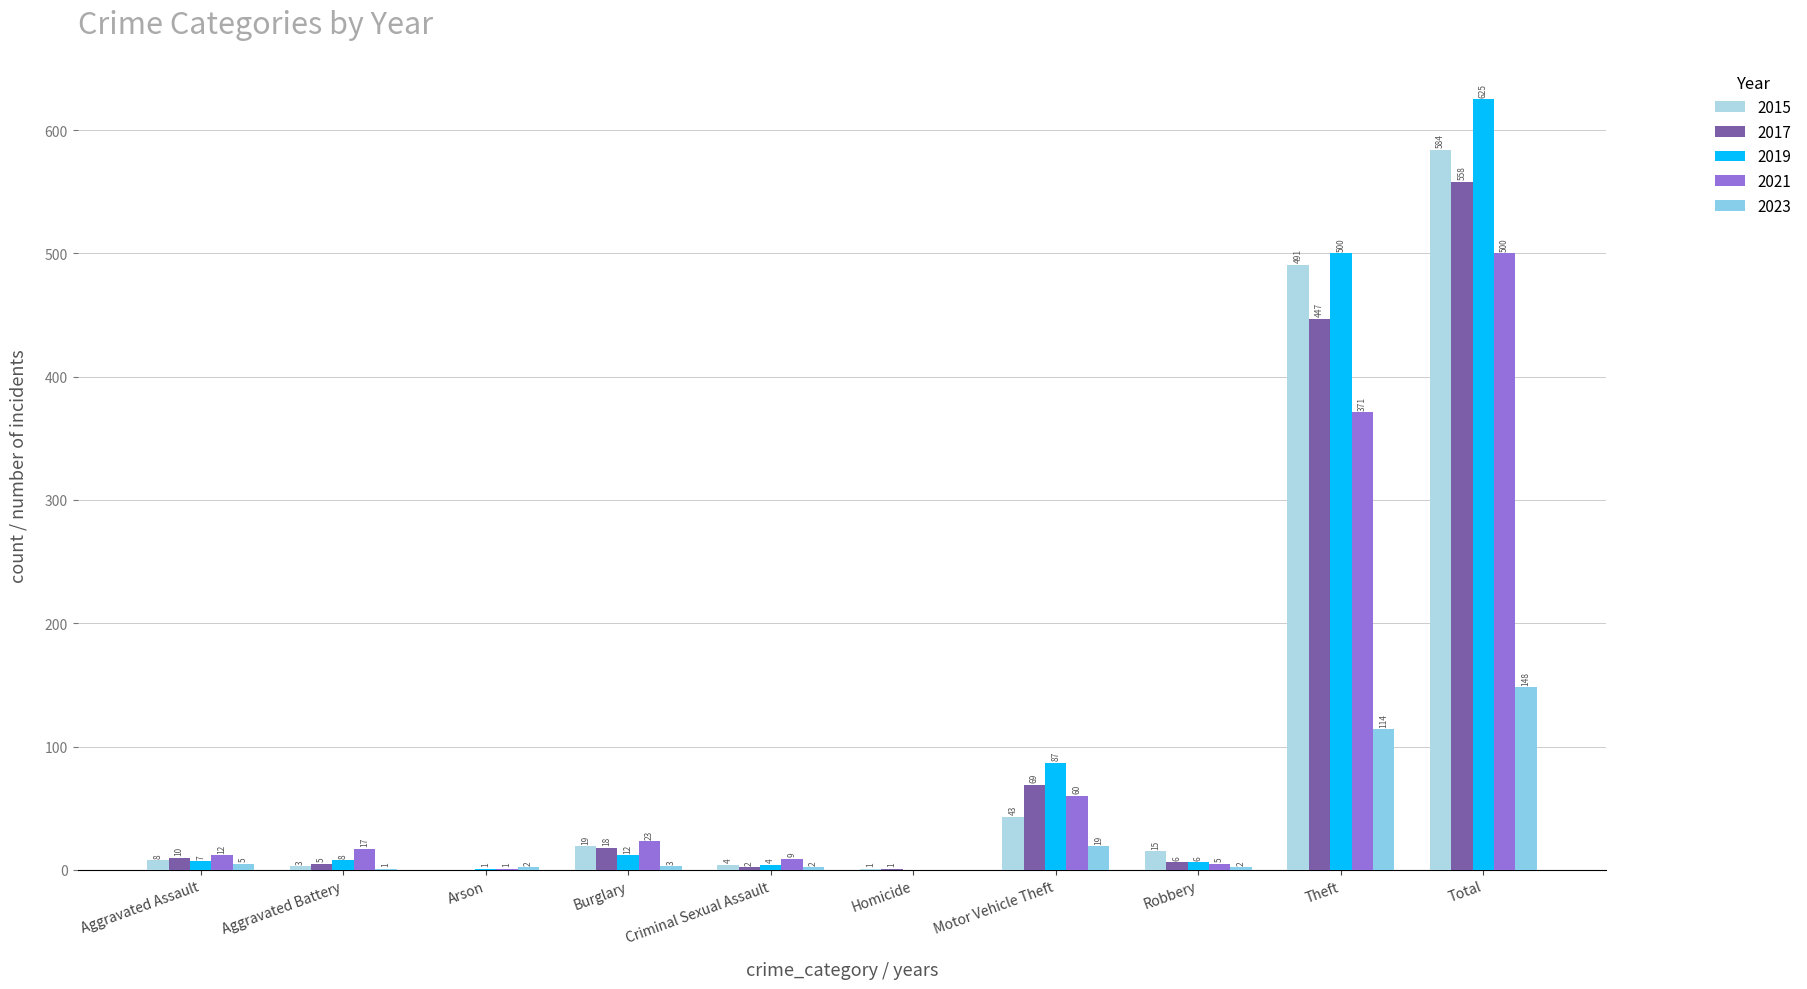

How many distinct data groups are displayed?

5